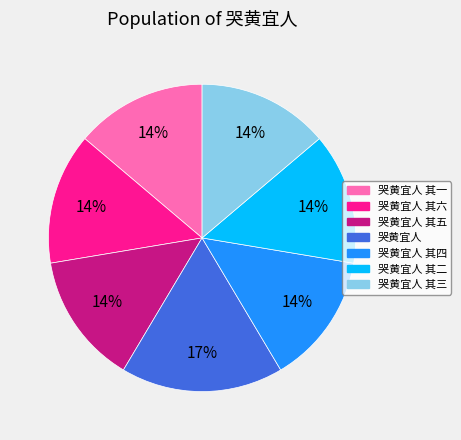

Is there any slice that represents more than half of the pie?

No